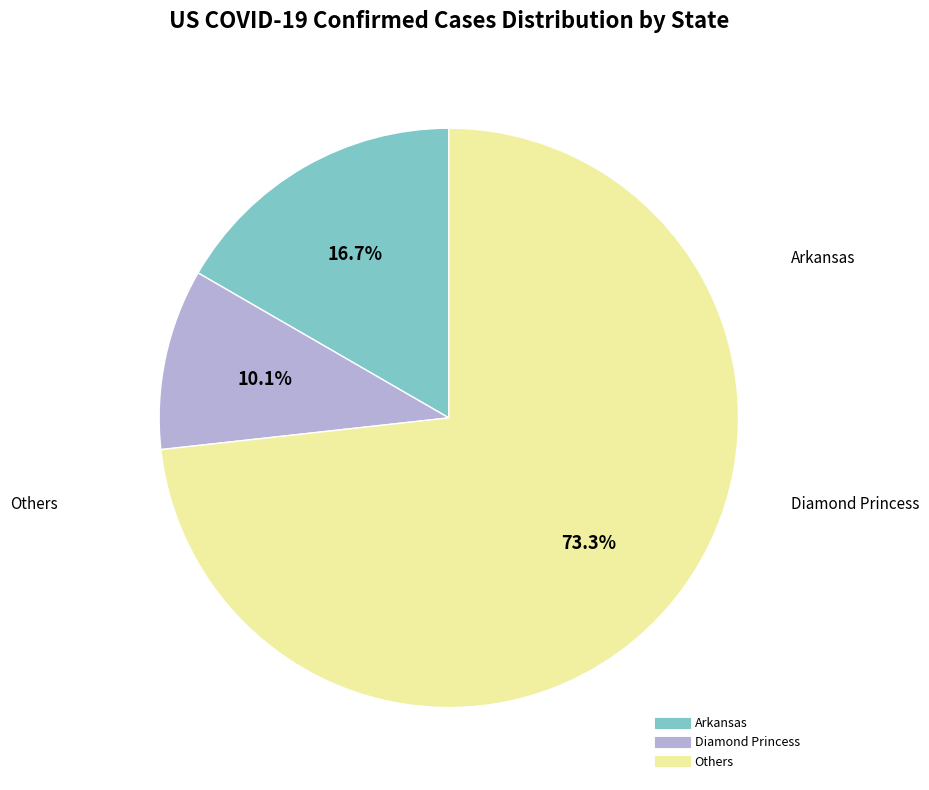

Count the number of slices in the pie.

3